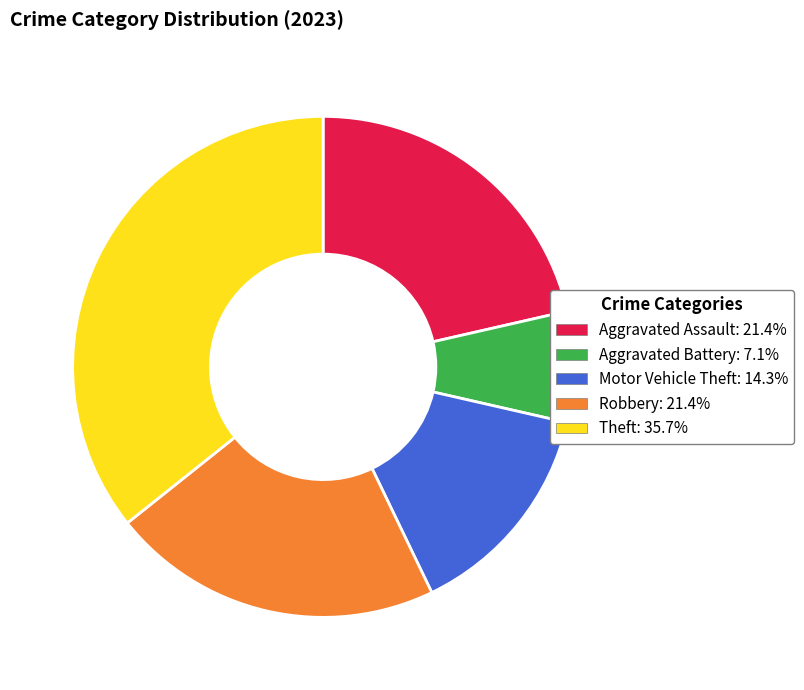

What is the ratio of the value at Theft to the value at Motor Vehicle Theft?

2.5